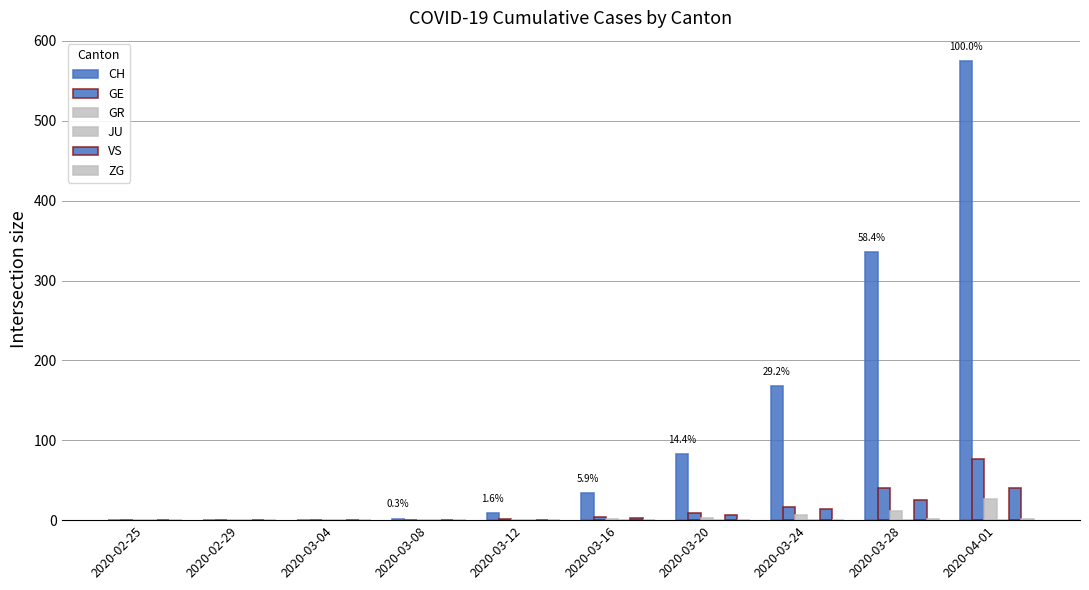

Which series has the largest total across all categories?

CH